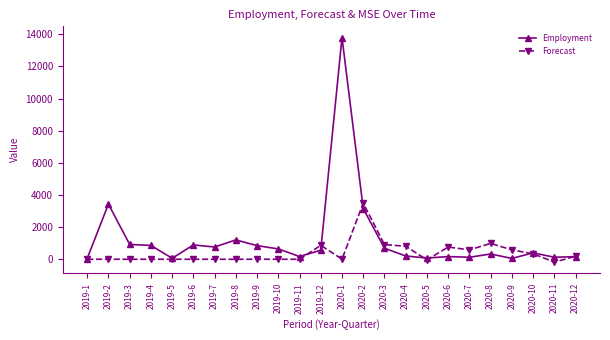

Where is the first local maximum for Employment?

2019-2